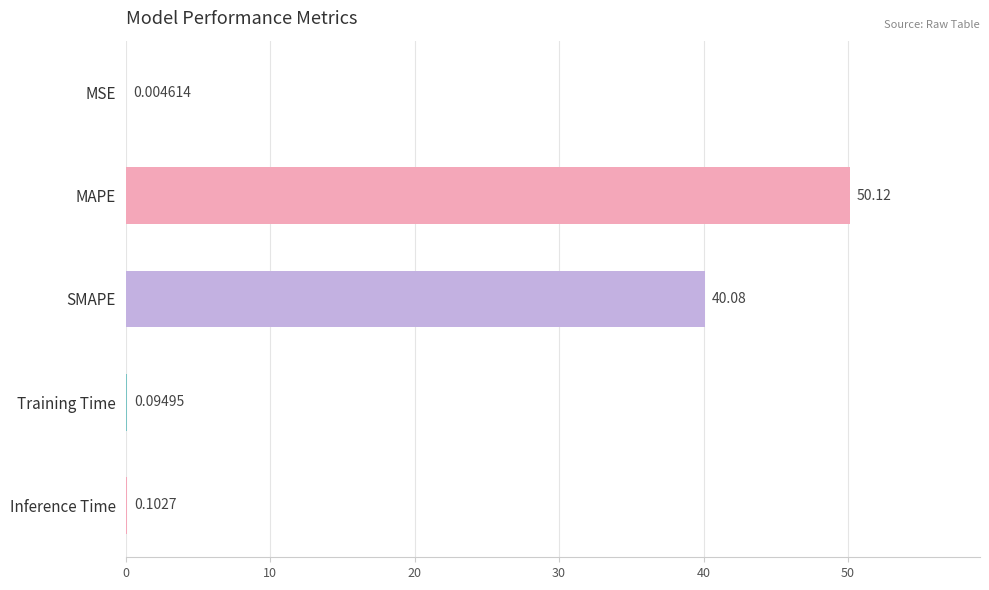

Which has a higher value, MSE or MAPE?

MAPE